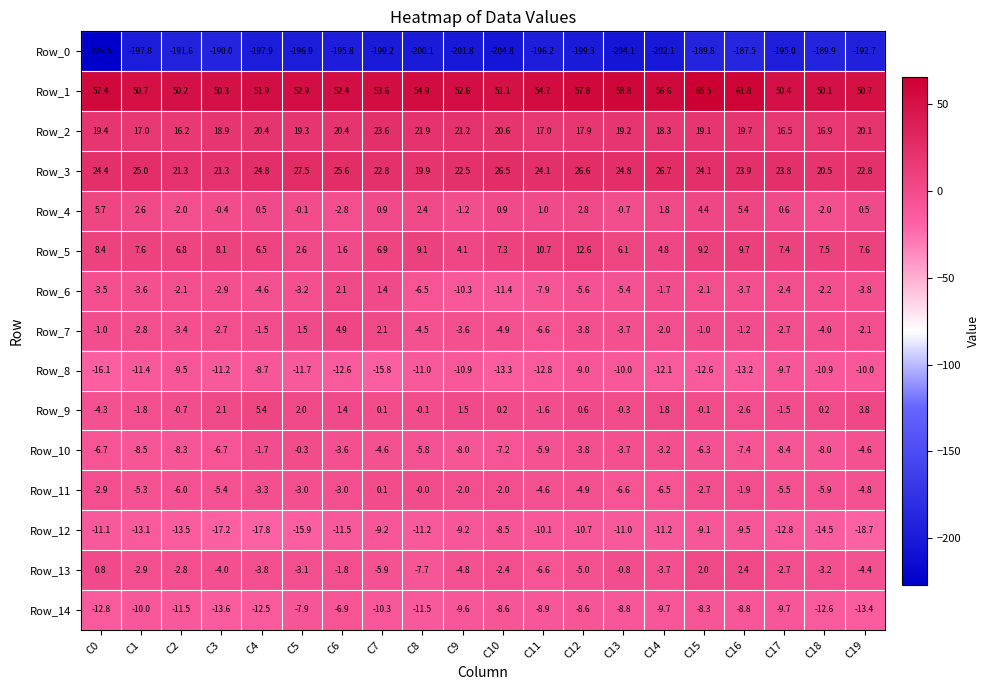

At which label does Row_5 first exceed 7?

C0